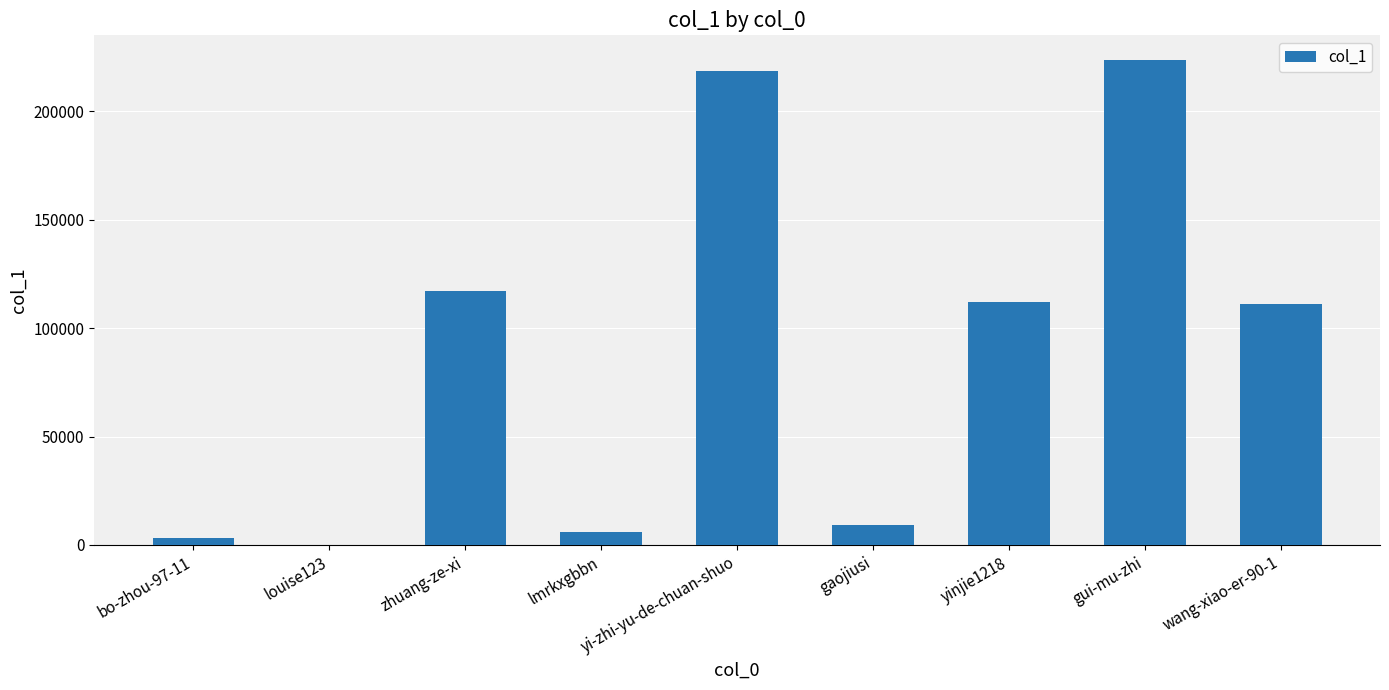

Between yi-zhi-yu-de-chuan-shuo and yinjie1218, which is larger?

yi-zhi-yu-de-chuan-shuo